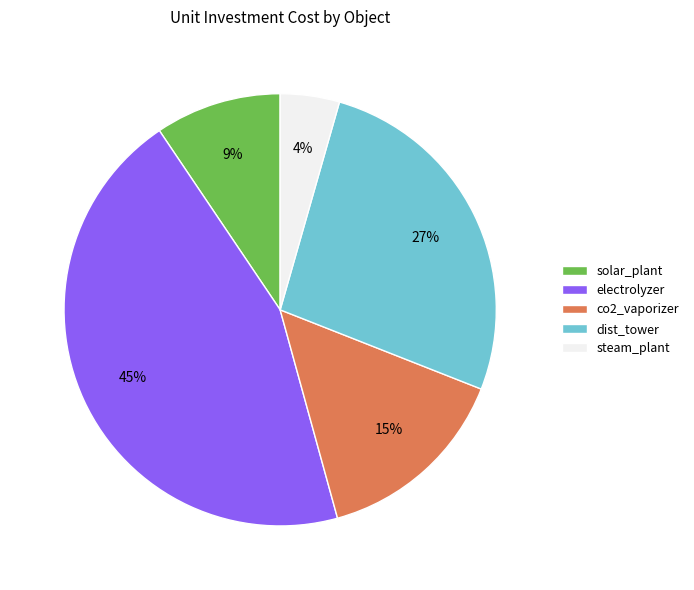

What percentage is the solar_plant slice, to the nearest percent?

9%